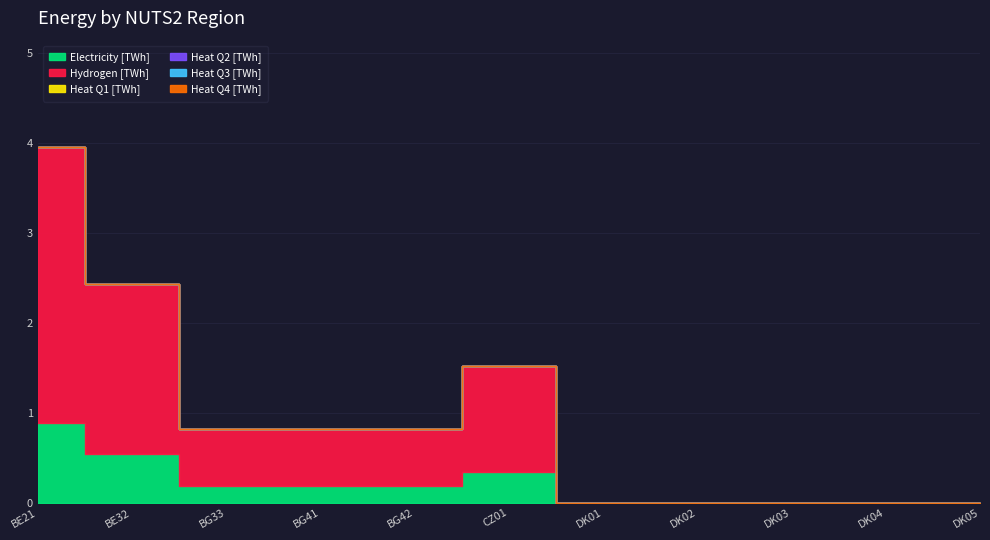

Which series has the largest range (max minus min)?

Hydrogen [TWh]